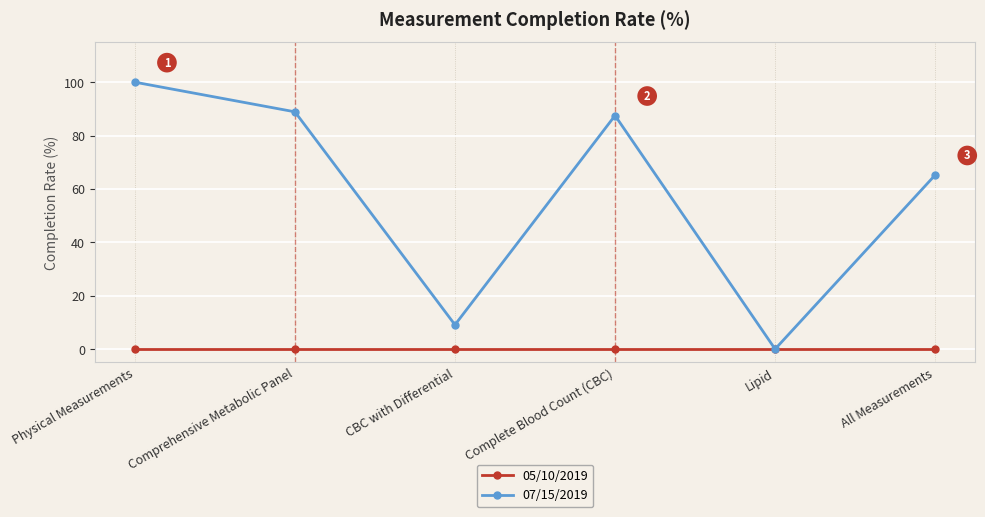

Rank the series by their average value, from highest to lowest.

07/15/2019, 05/10/2019